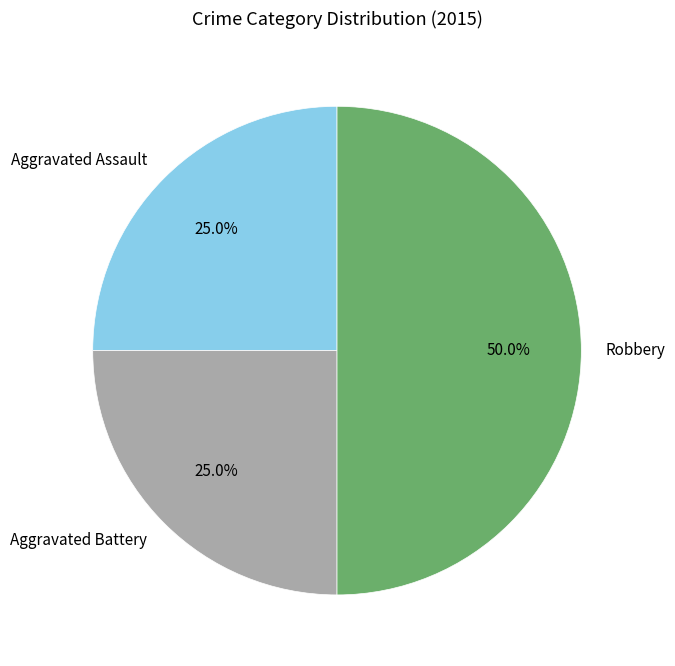

How many segments does this pie chart have?

3